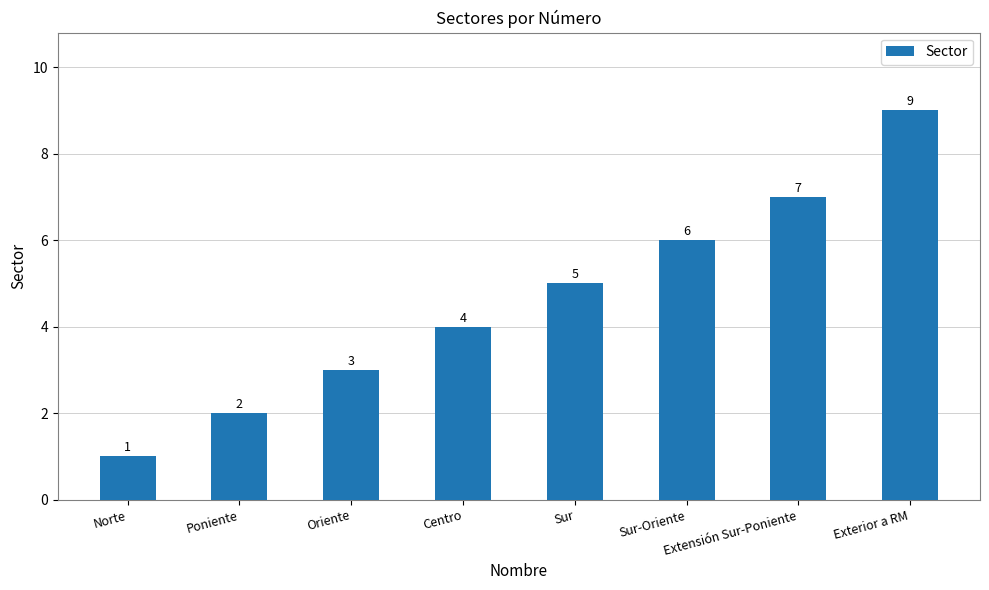

Which has a higher value, Sur-Oriente or Oriente?

Sur-Oriente